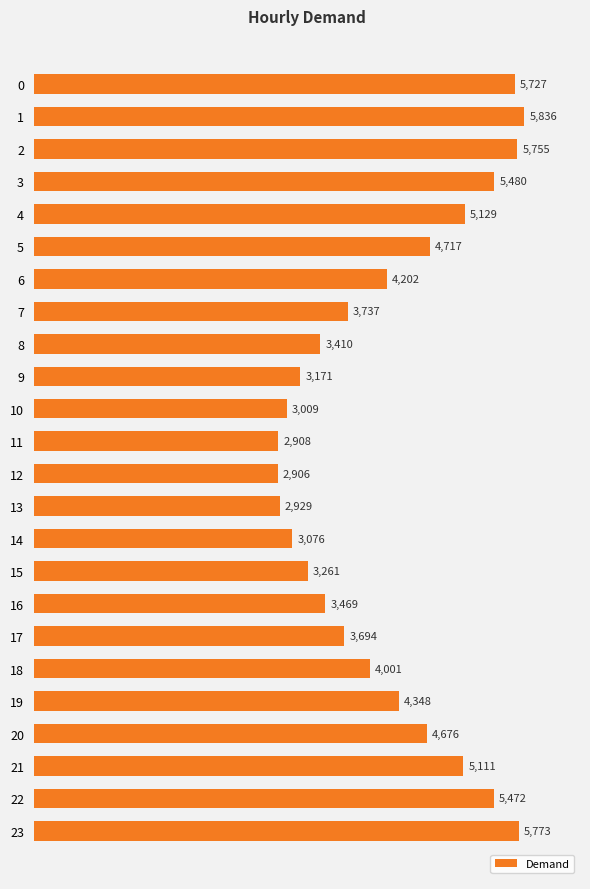

Reading top to bottom, list all the values displayed in this chart.

0=5727	1=5836	2=5755	3=5480	4=5129	5=4717	6=4202	7=3737	8=3410	9=3171	10=3009	11=2908	12=2906	13=2929	14=3076	15=3261	16=3469	17=3694	18=4001	19=4348	20=4676	21=5111	22=5472	23=5773